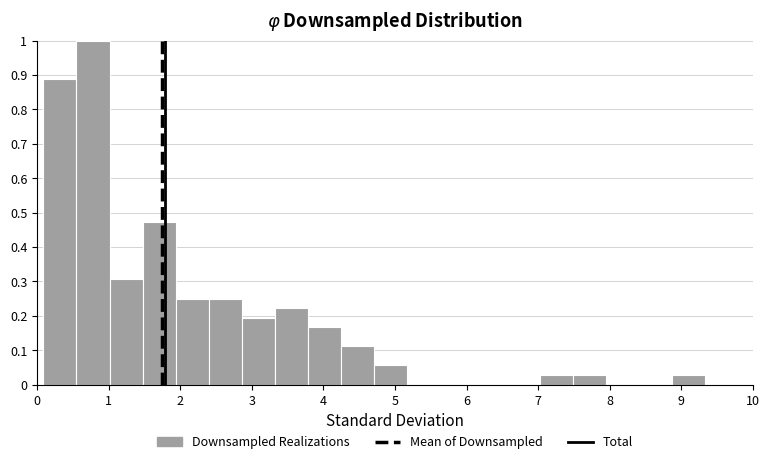

Reading left to right, transcribe this chart: for each bar, give the range it covers on the x-axis and its height. Neither the bar edges nor the heights are printed on the chart, so give them approximately, as read against the axes.

0.1 to 0.5: 0.89
0.5 to 1.0: 1.00
1.0 to 1.5: 0.31
1.5 to 1.9: 0.47
1.9 to 2.4: 0.25
2.4 to 2.9: 0.25
2.9 to 3.3: 0.19
3.3 to 3.8: 0.22
3.8 to 4.2: 0.17
4.2 to 4.7: 0.11
4.7 to 5.2: 0.06
5.2 to 5.6: 0
5.6 to 6.1: 0
6.1 to 6.6: 0
6.6 to 7.0: 0
7.0 to 7.5: 0.03
7.5 to 7.9: 0.03
7.9 to 8.4: 0
8.4 to 8.9: 0
8.9 to 9.3: 0.03